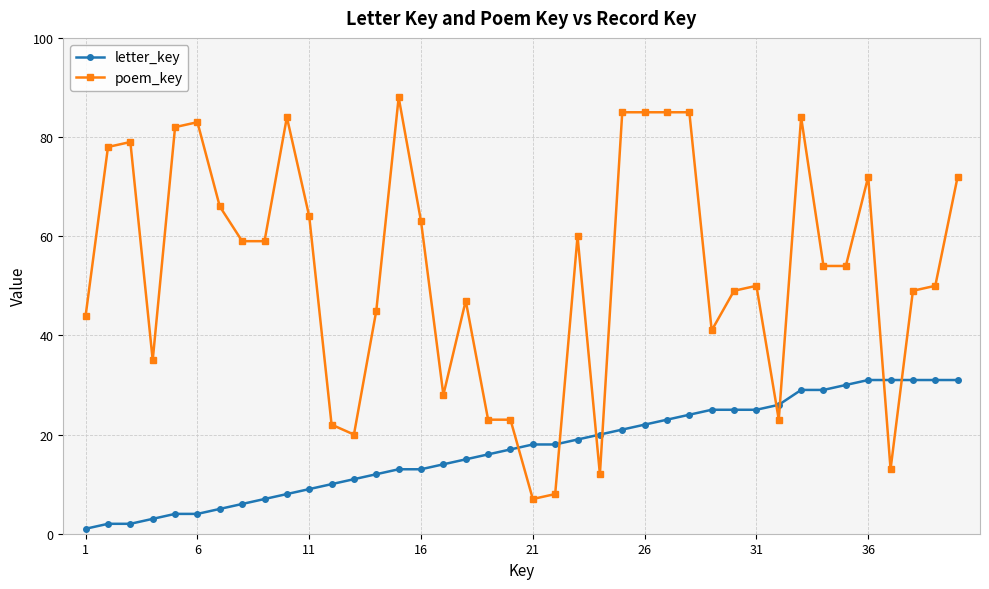

Which series has the largest total across all categories?

poem_key